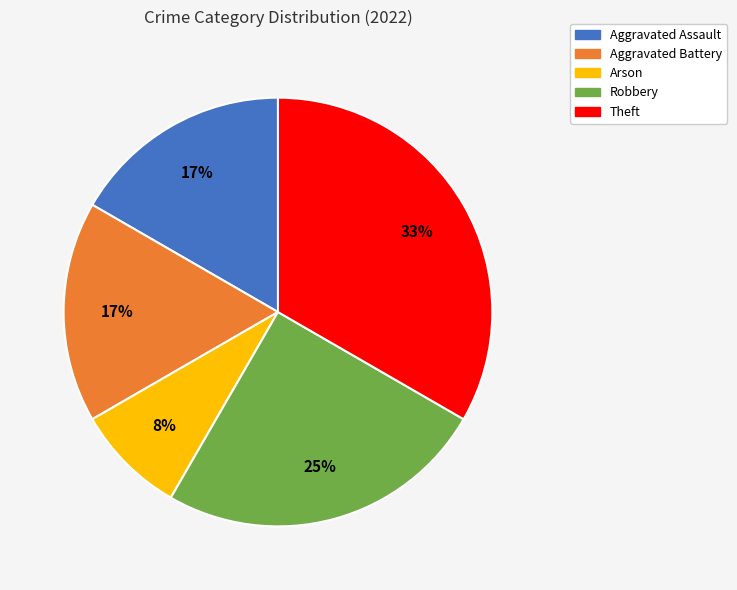

Is Aggravated Assault the majority of the pie?

No